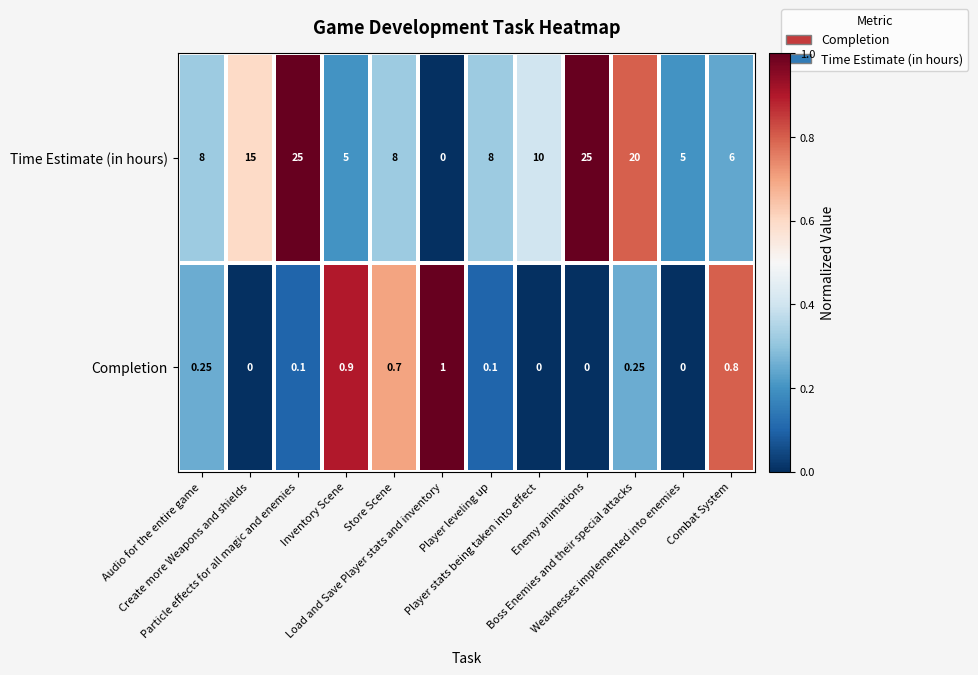

What is the total value across all series at Player leveling up?

8.1